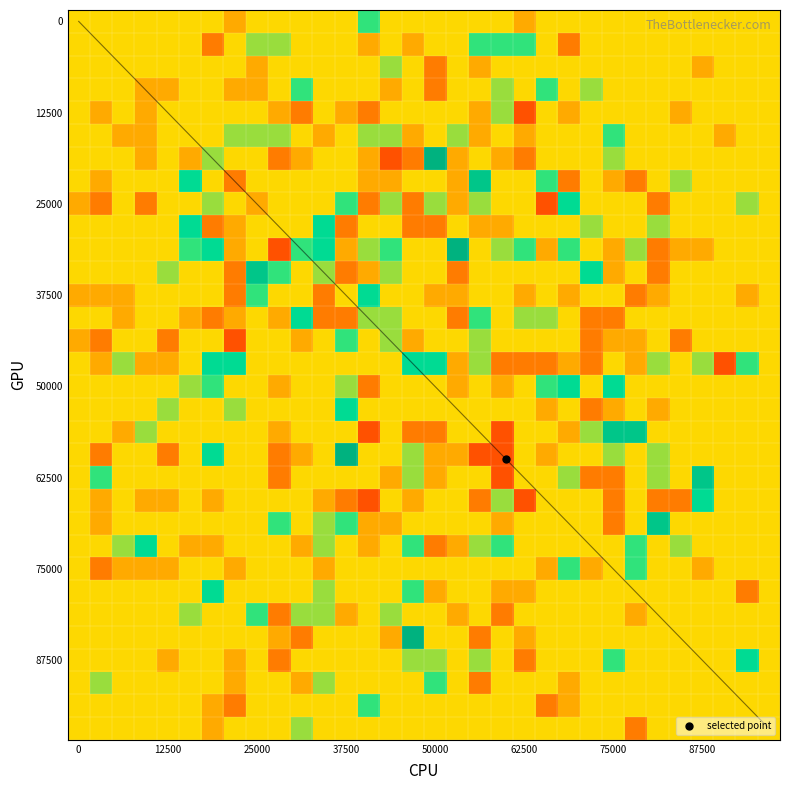

What is the smallest value displayed?

-3